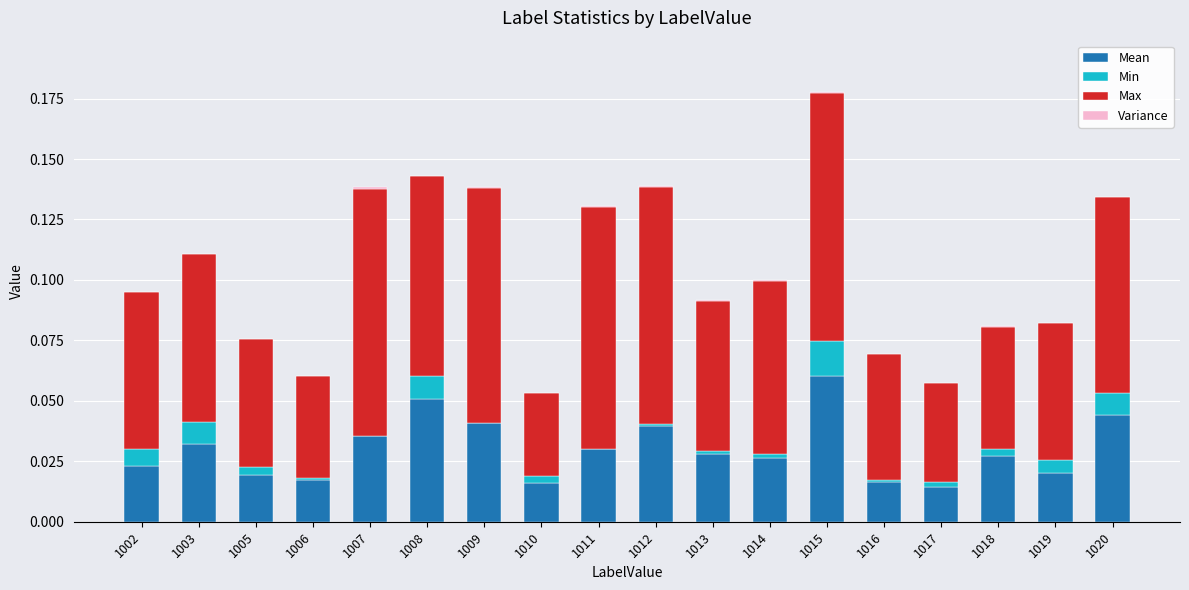

How many data points does each series have?

18